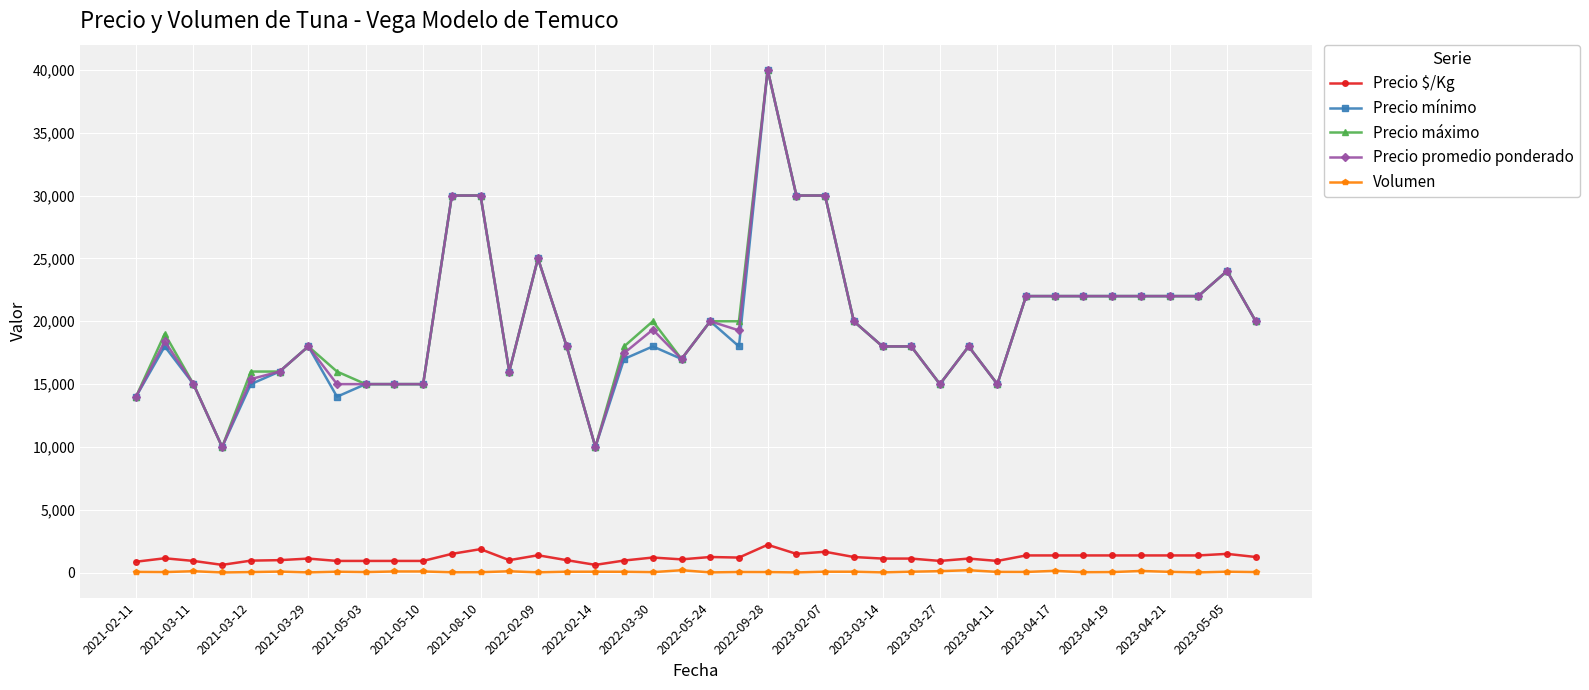

What is the greatest value displayed?

40000